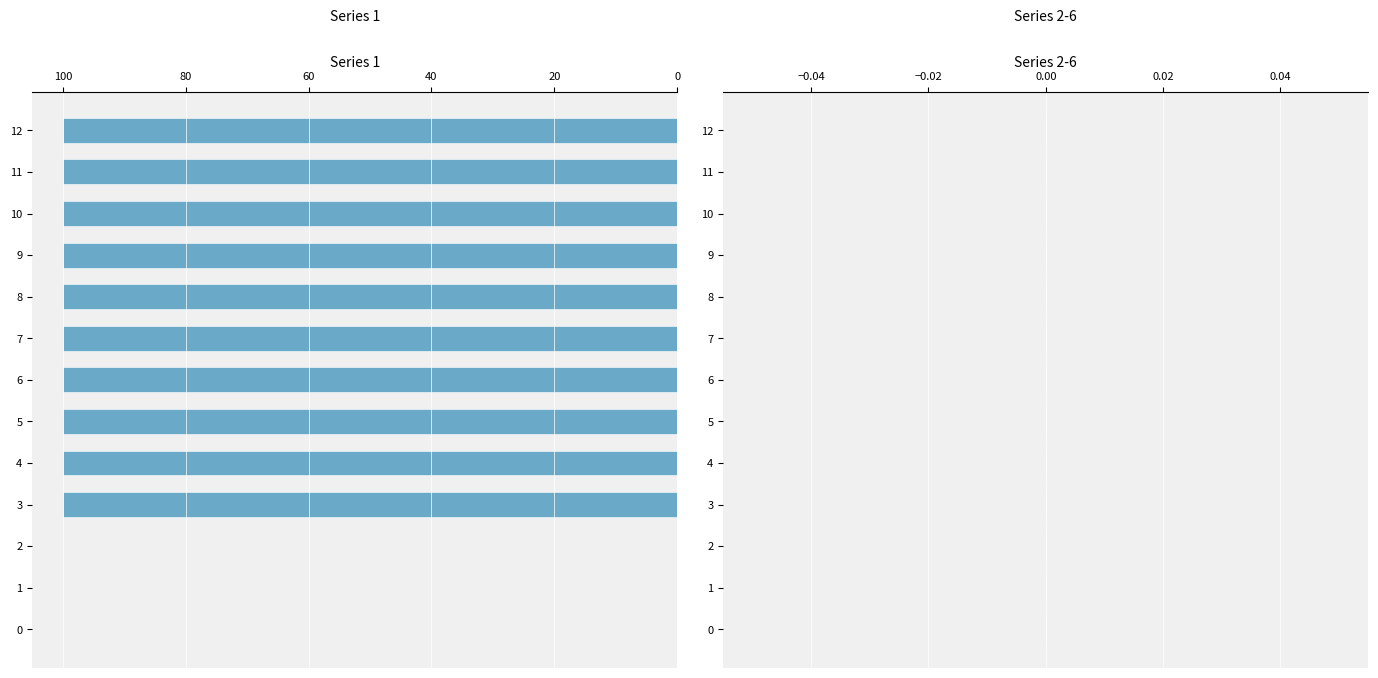

Reading bottom to top, transcribe all the data shown in this chart.

0=0	1=0	2=0	3=100	4=100	5=100	6=100	7=100	8=100	9=100	10=100	11=100	12=100